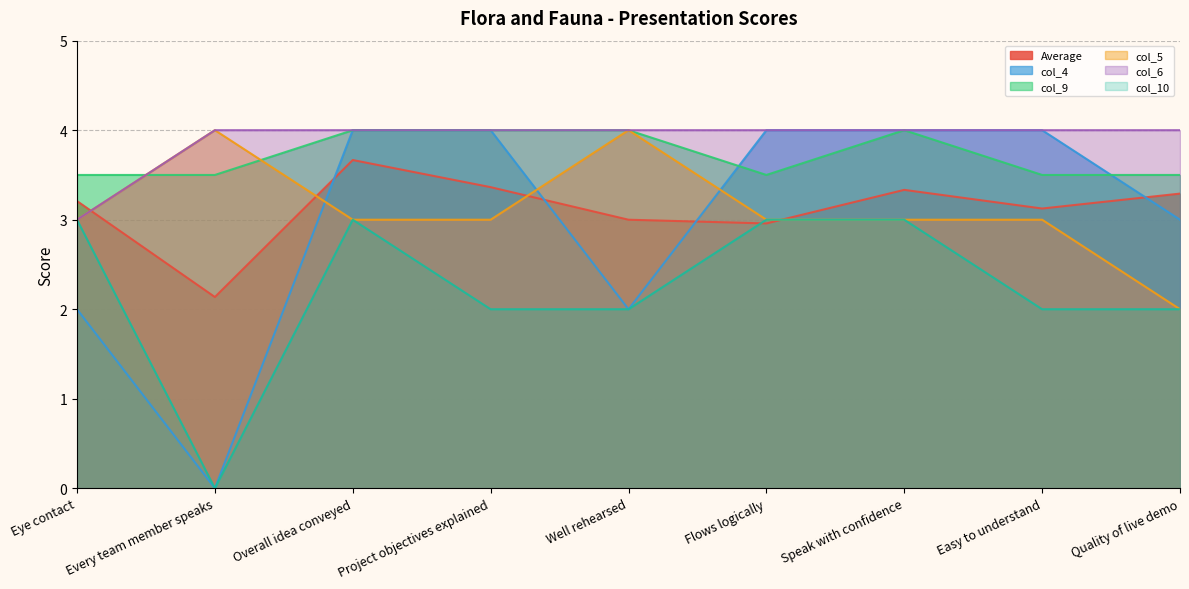

What value does the col_10 series have at Well rehearsed?

2.0